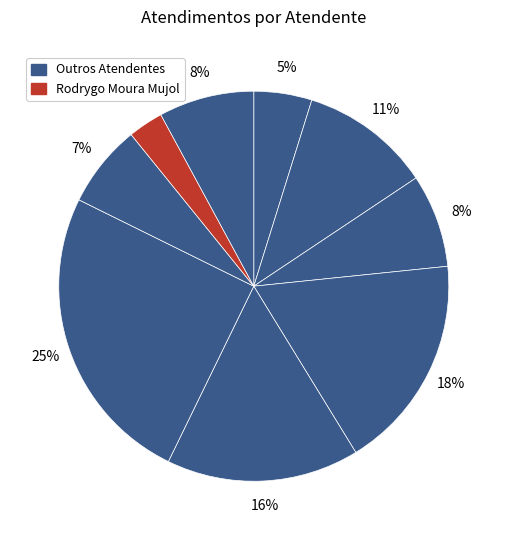

How many slices are in this pie chart?

9